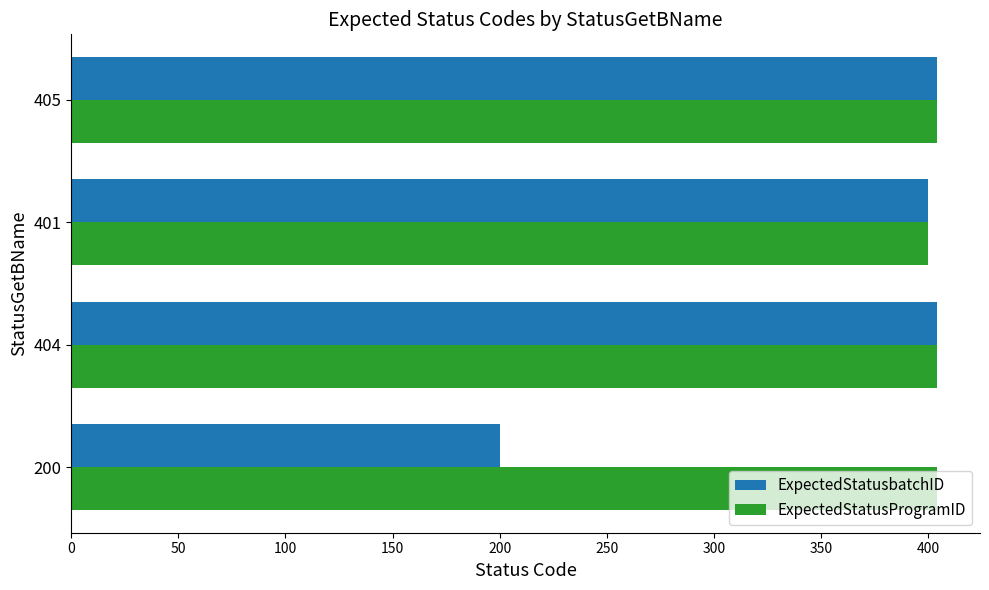

What are all the series names shown in the legend?

ExpectedStatusbatchID, ExpectedStatusProgramID